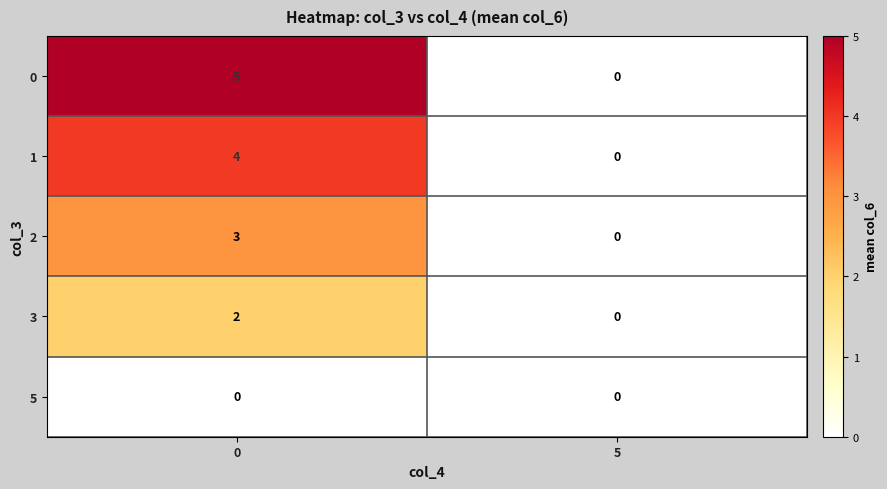

True or false: 0 has a value of 7 at 0.

False